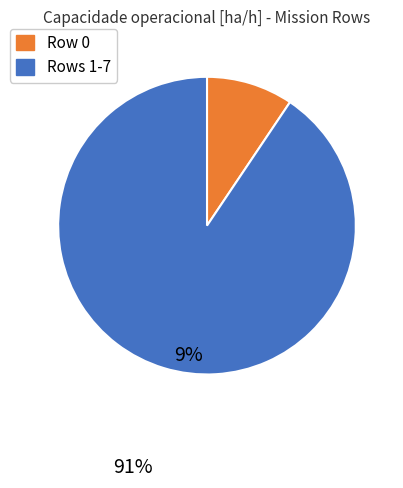

Does any single category account for the majority?

Yes